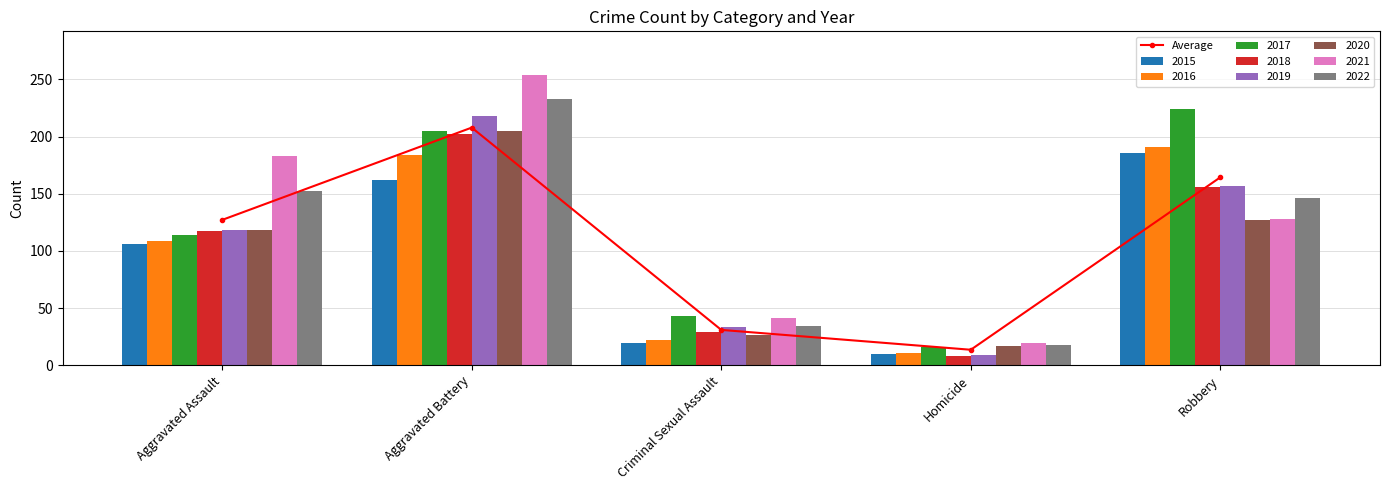

Rank the categories by value from highest to lowest.

Aggravated Battery, Robbery, Aggravated Assault, Criminal Sexual Assault, Homicide